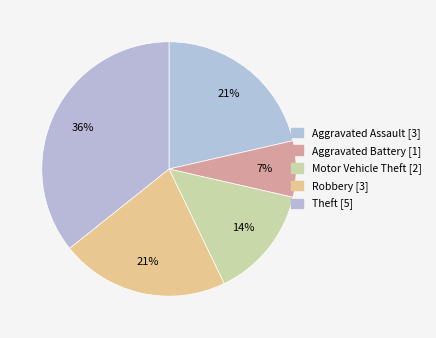

Count the number of slices in the pie.

5